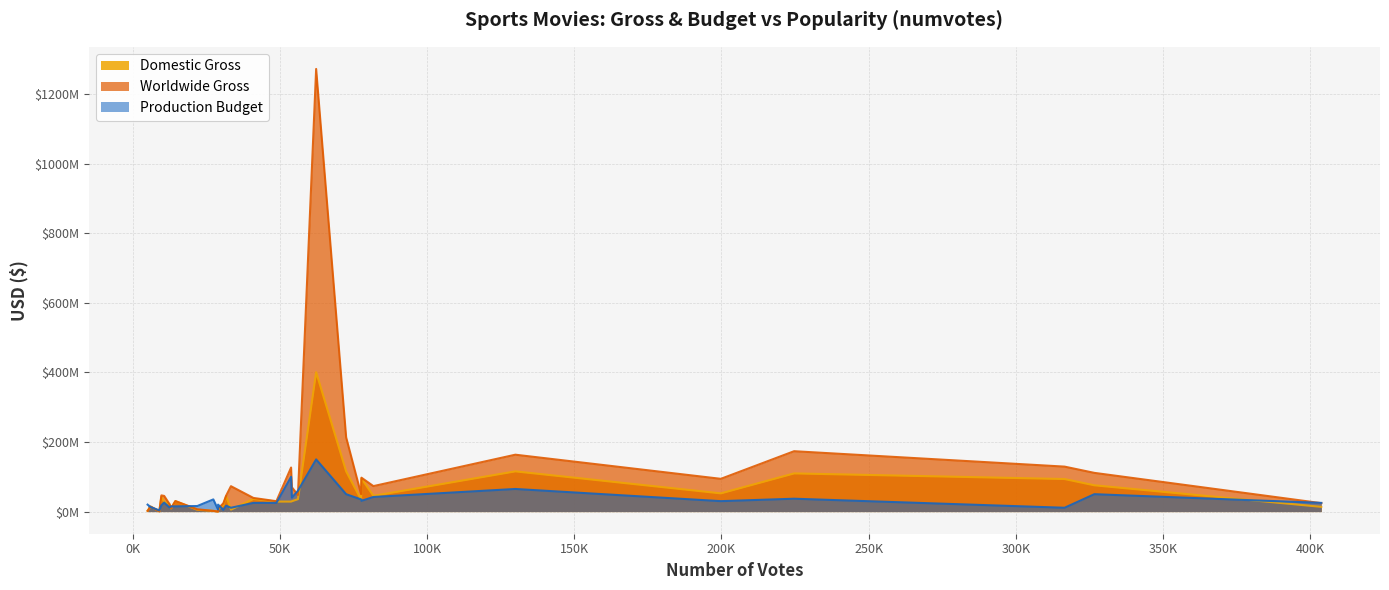

True or false: domestic_gross and worldwide_gross intersect in this chart.

False